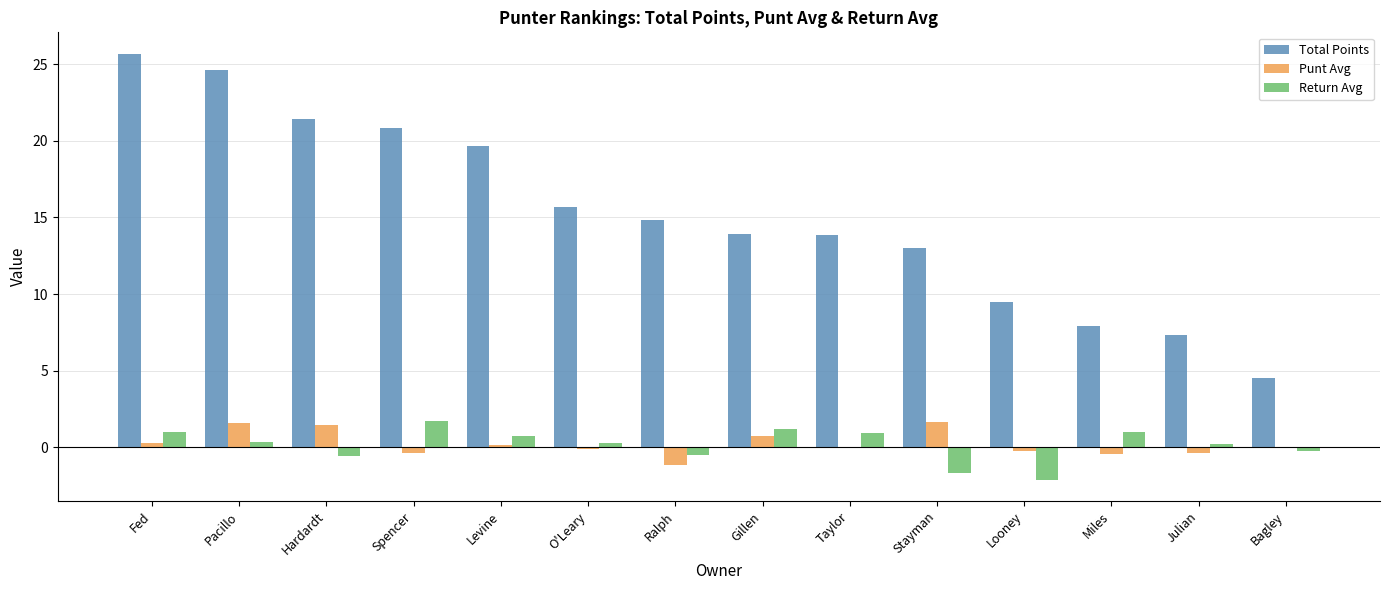

Between Hardardt and Julian, which series saw the biggest shift?

Total Points